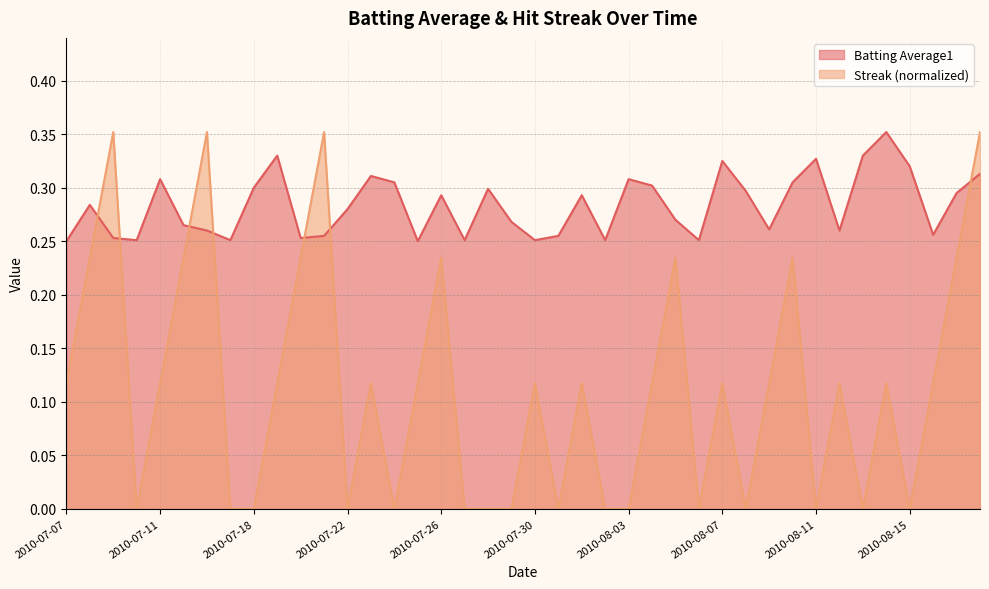

Between 2010-07-15 and 2010-07-24, which series saw the biggest shift?

Streak